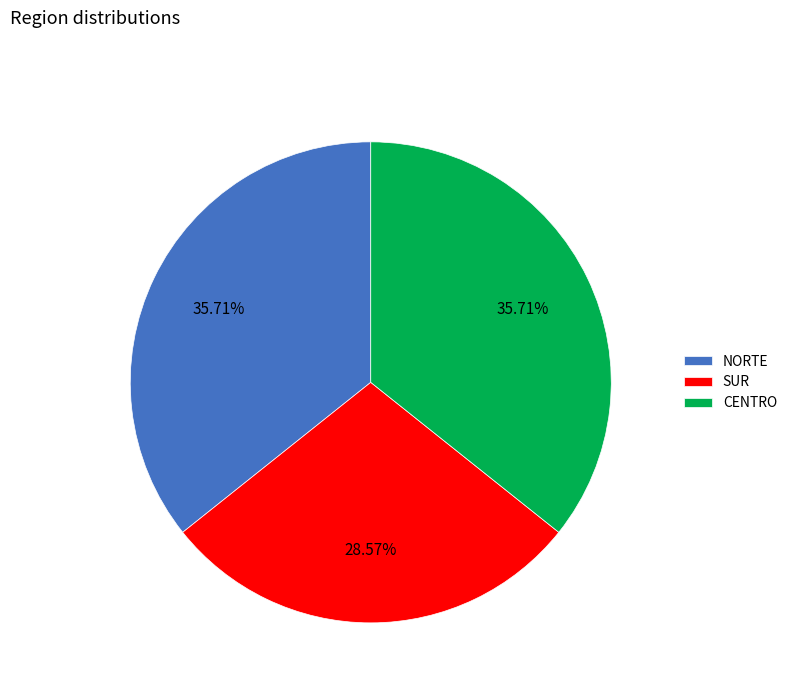

Which category has the smallest portion of the pie?

SUR